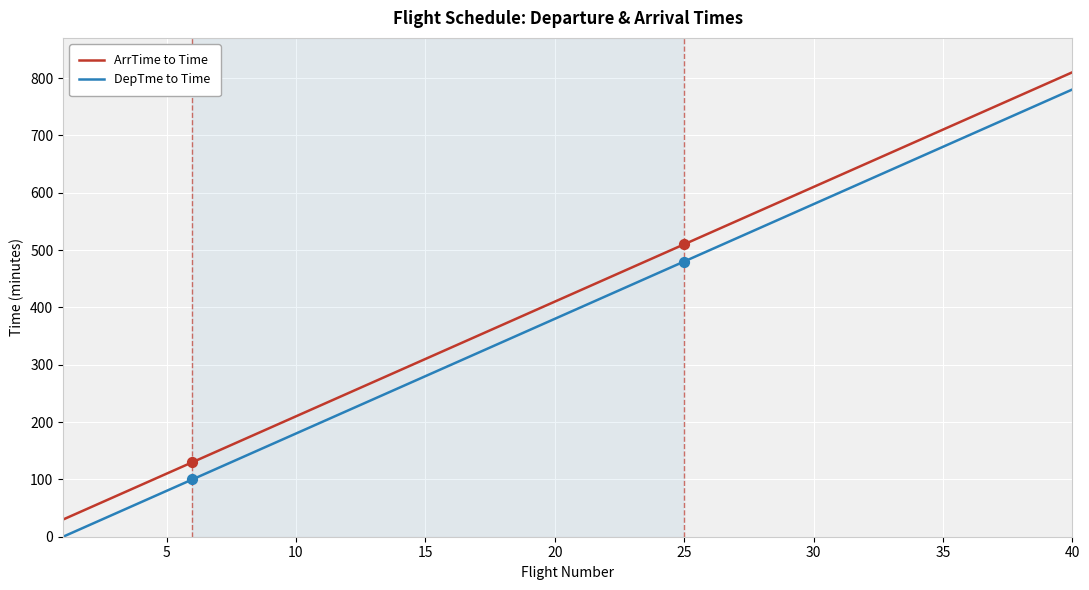

What is the maximum value shown in the chart?

810